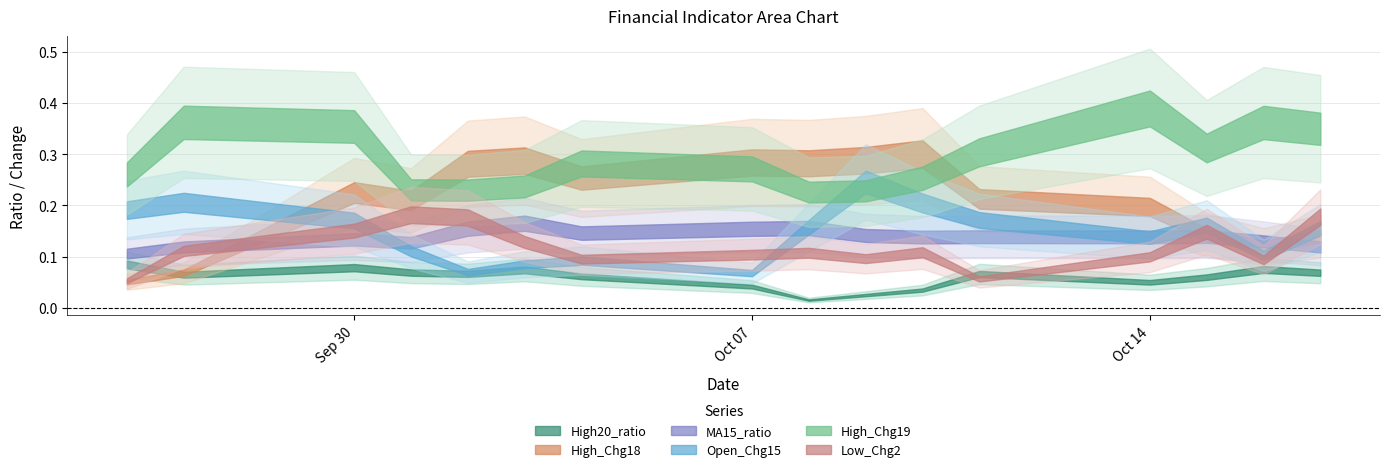

Where is the first local maximum for Open_Chg15?

2024-09-27